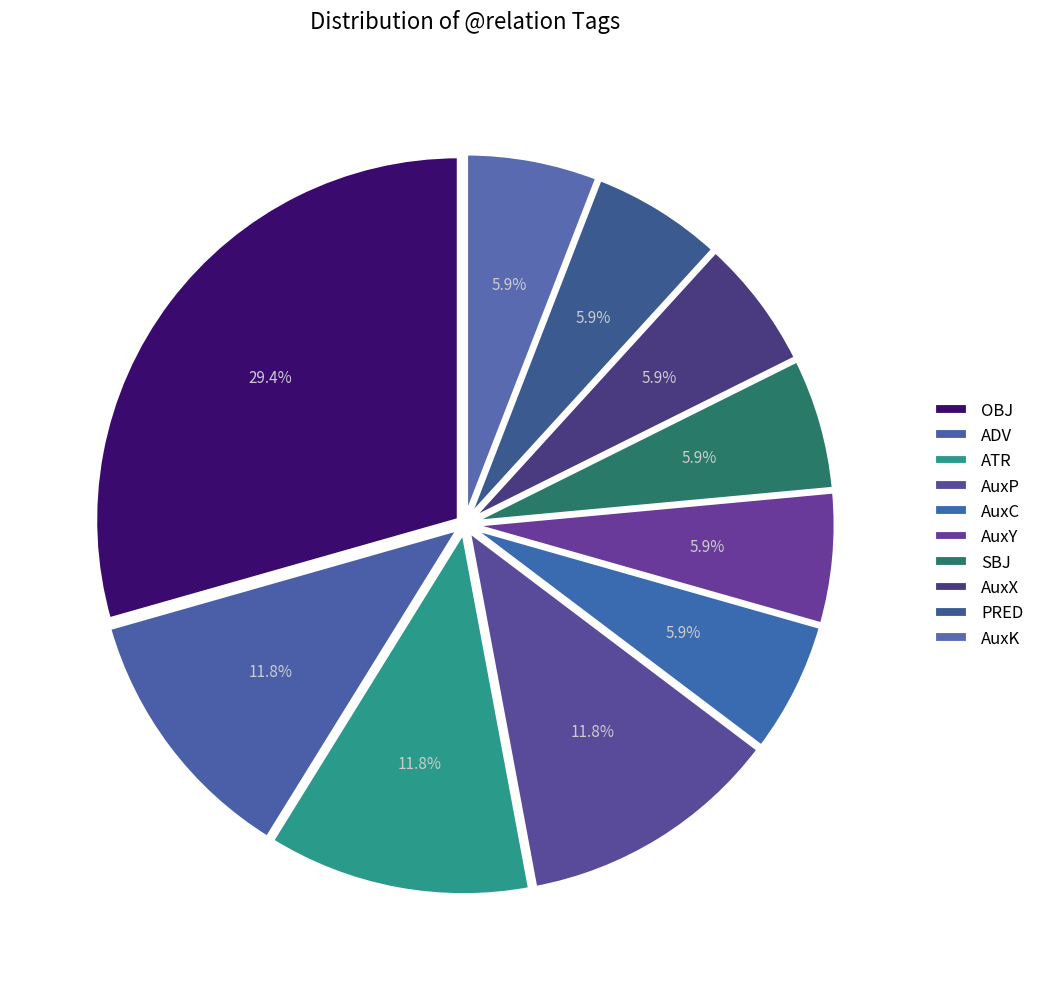

Count the number of slices in the pie.

10